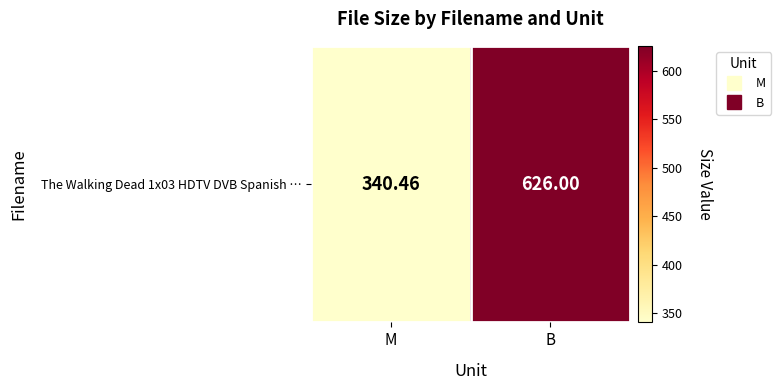

What is the sum of the values at B and M?

966.5